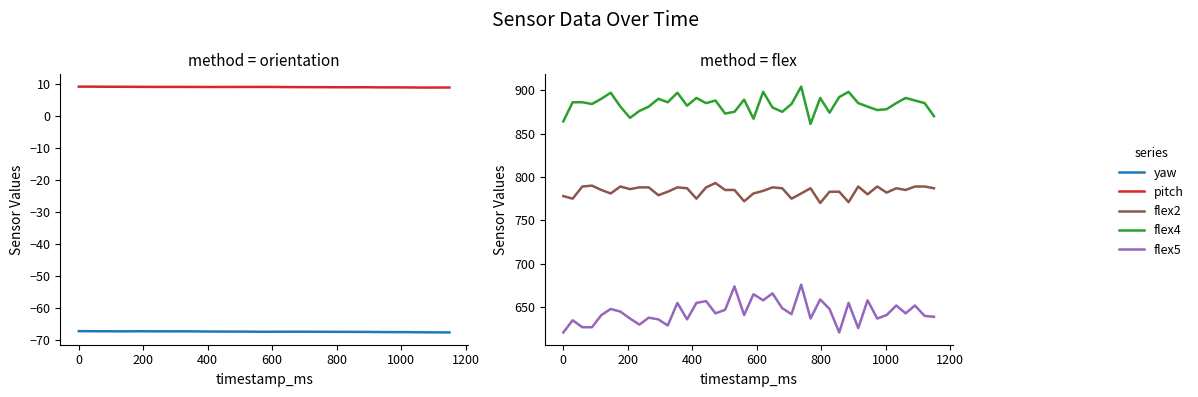

True or false: flex5 has more than 0 points higher than both neighbors.

True